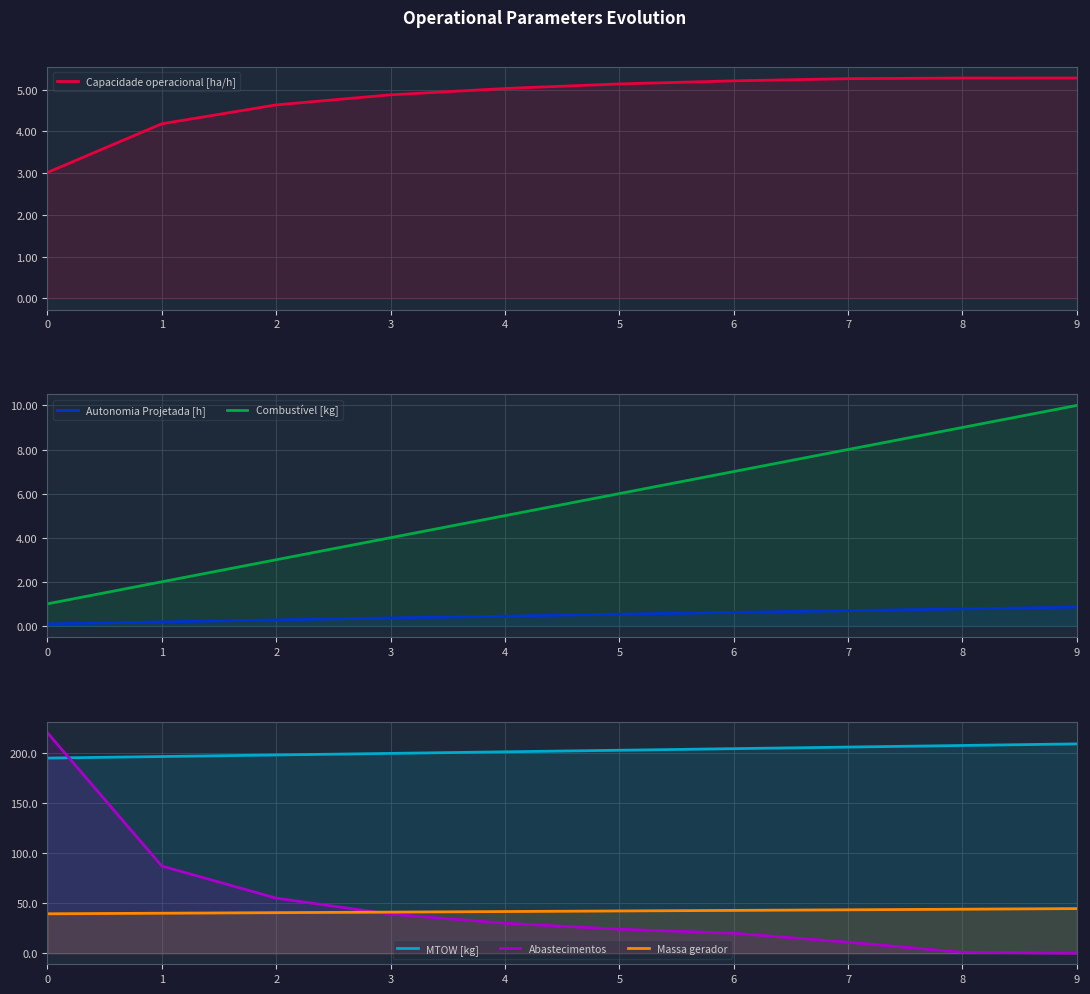

Which has a higher value, 9 or 2?

9